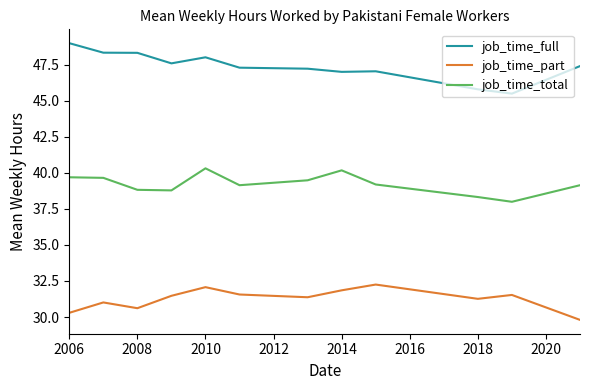

Rank the series by their maximum value, from lowest to highest.

job_time_part, job_time_total, job_time_full